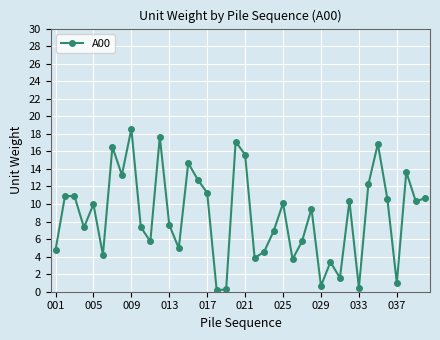

What is the greatest value displayed?

18.6